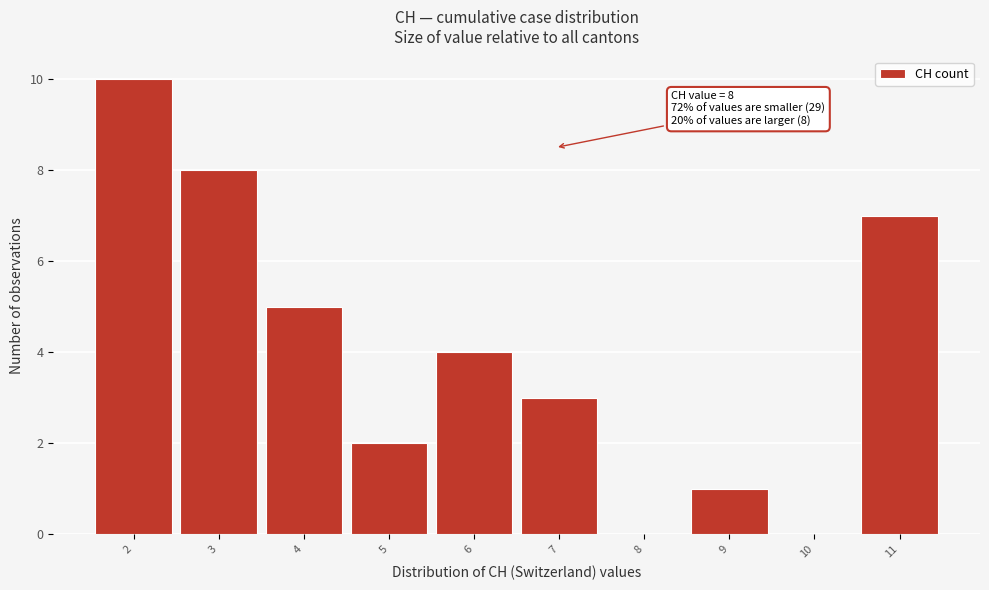

Reading left to right, extract all data points from this chart.

2=10	3=8	4=5	5=2	6=4	7=3	8=0	9=1	10=0	11=7